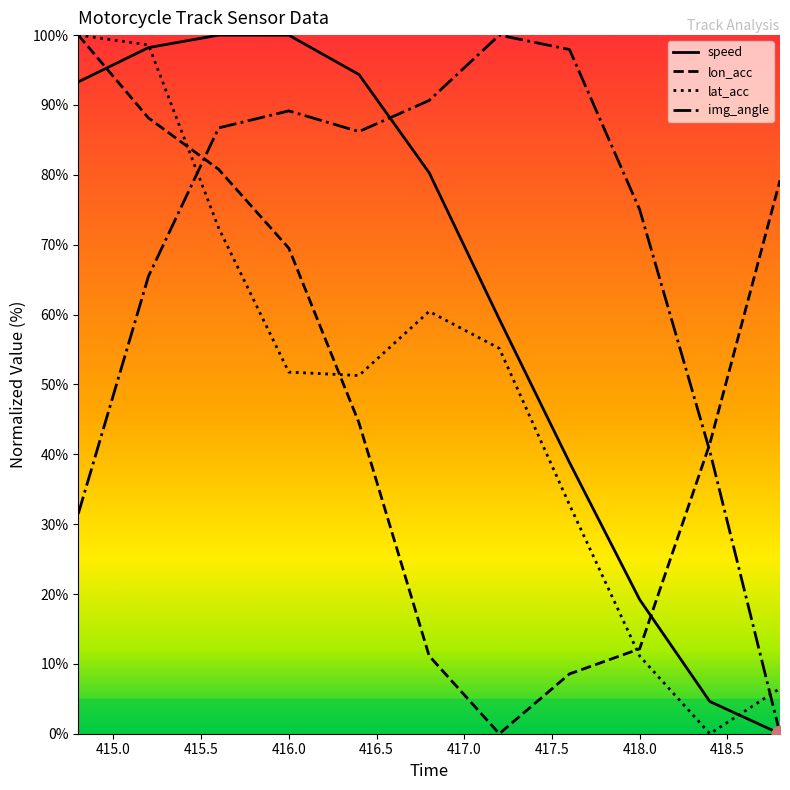

What are all the series names shown in the legend?

speed, lon_acc, lat_acc, img_angle